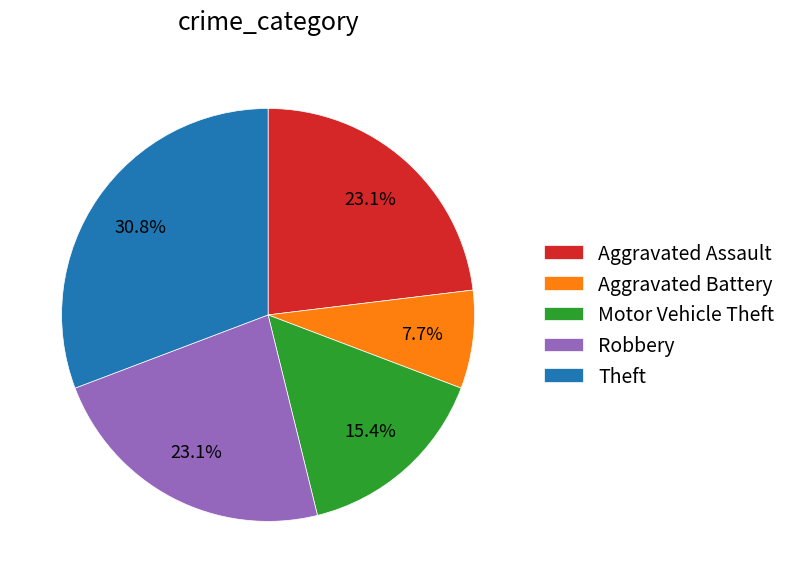

How much of the chart is everything except Aggravated Assault?

76.9%